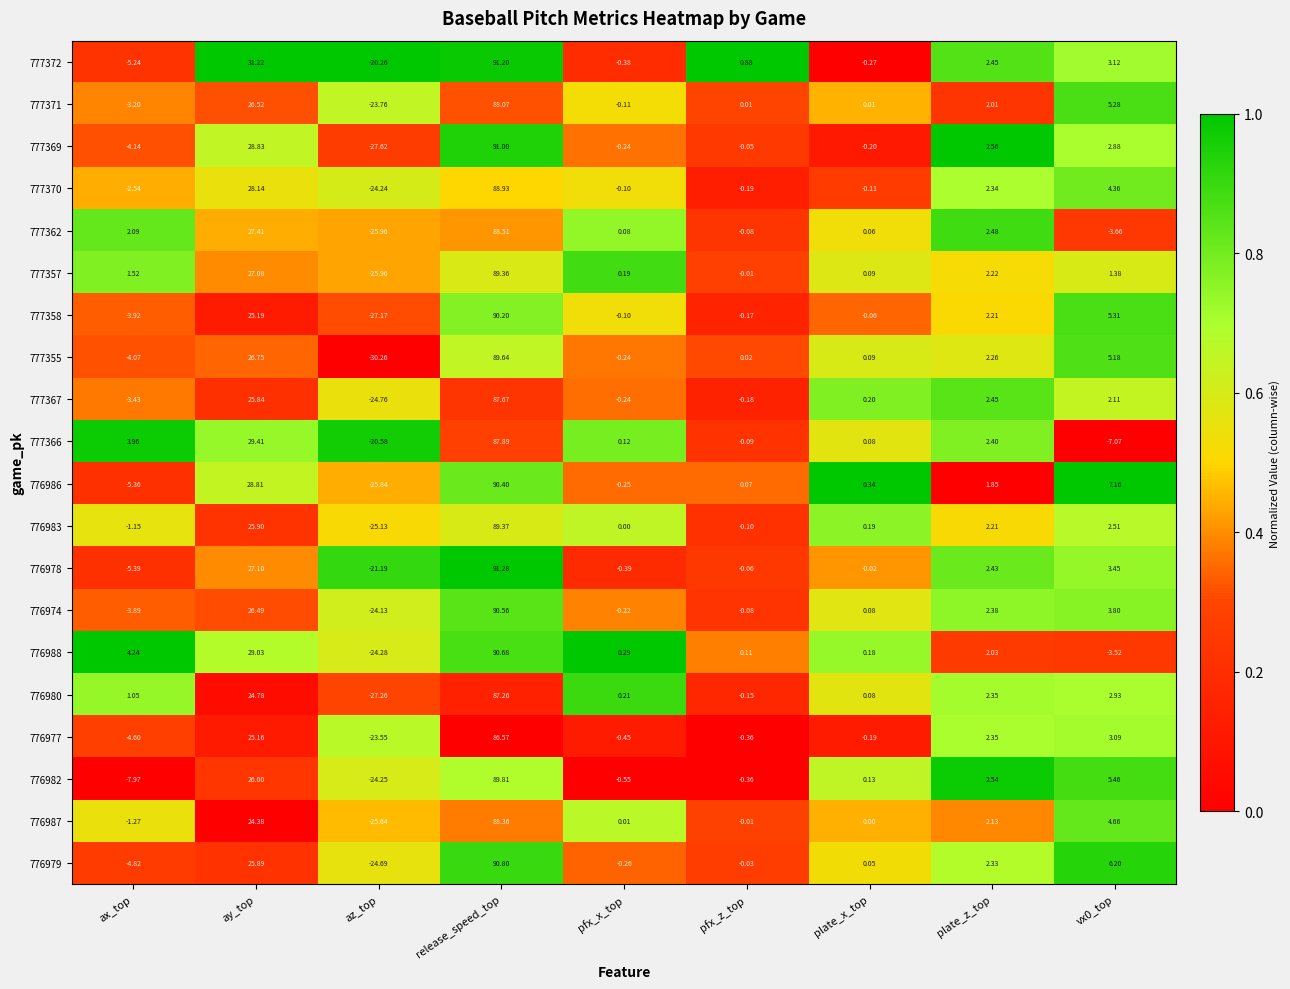

Is the value of 776983 at az_top greater than the value of 776974 at plate_x_top?

No